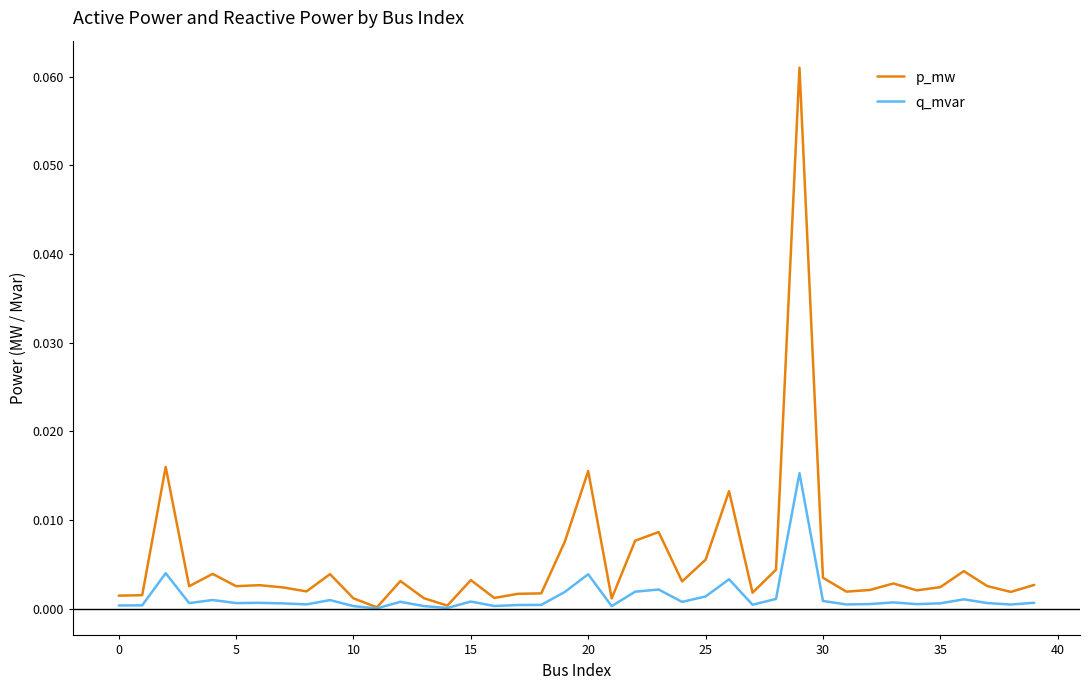

List the series in order of their overall mean, highest first.

p_mw, q_mvar